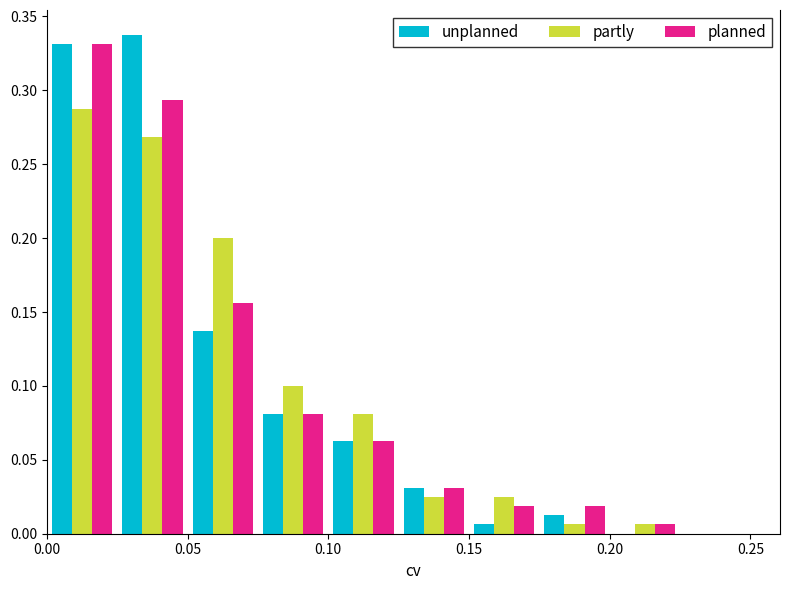

Reading left to right, transcribe this chart: for each range on the x-axis, give the height of each series' bar. The values are not printed on the chart, so give them approximately, as read against the axis.

0.000 to 0.025: unplanned=0.330	partly=0.290	planned=0.330
0.025 to 0.050: unplanned=0.340	partly=0.270	planned=0.295
0.050 to 0.075: unplanned=0.140	partly=0.200	planned=0.155
0.075 to 0.100: unplanned=0.080	partly=0.100	planned=0.080
0.100 to 0.125: unplanned=0.065	partly=0.080	planned=0.065
0.125 to 0.150: unplanned=0.030	partly=0.025	planned=0.030
0.150 to 0.175: unplanned=0.005	partly=0.025	planned=0.020
0.175 to 0.200: unplanned=0.015	partly=0.005	planned=0.020
0.200 to 0.225: unplanned=0	partly=0.005	planned=0.005
0.225 to 0.250: unplanned=0	partly=0	planned=0